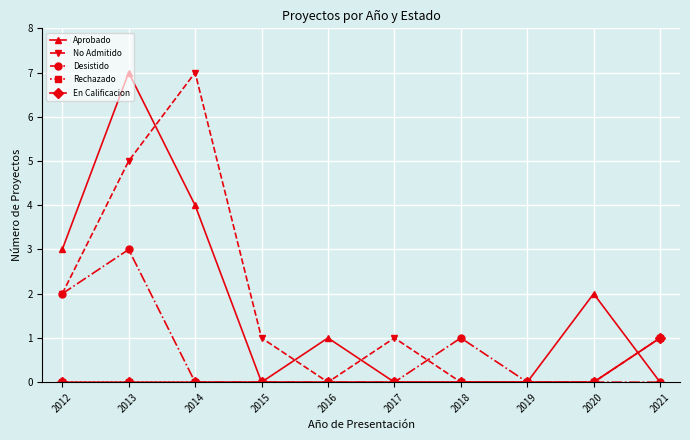

Does the chart have visible grid lines?

Yes